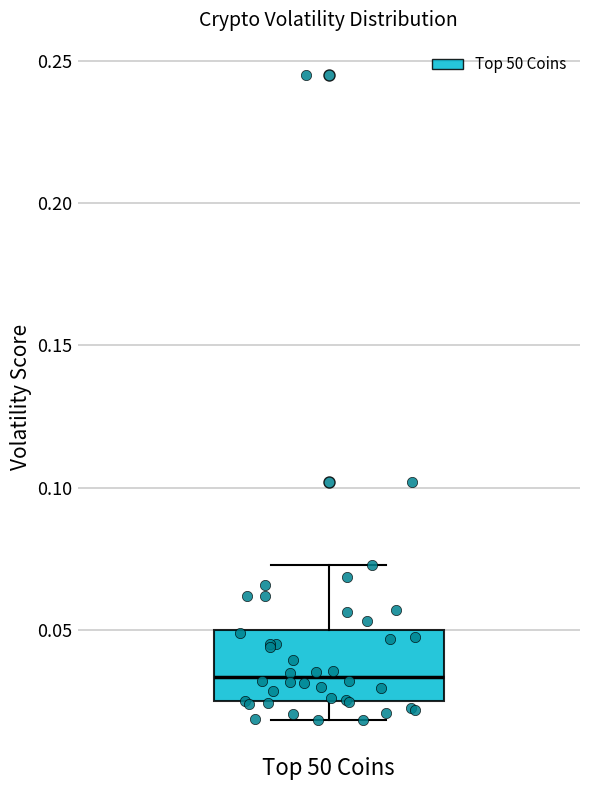

Transcribe this box plot: give where the median line is, the range the box spans, and where the two whiskers end, as read against the y-axis. The values are not printed on the chart, so give them approximately, as read against the axis.

median 0.035, box 0.025 to 0.050, whiskers 0.020 to 0.075